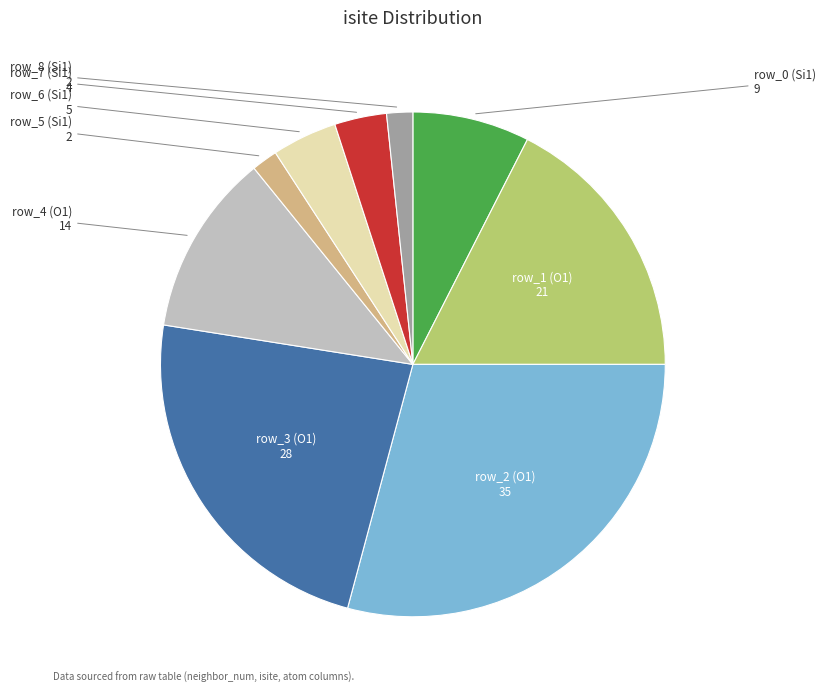

Which category has the biggest portion of the pie?

row_2 (O1)